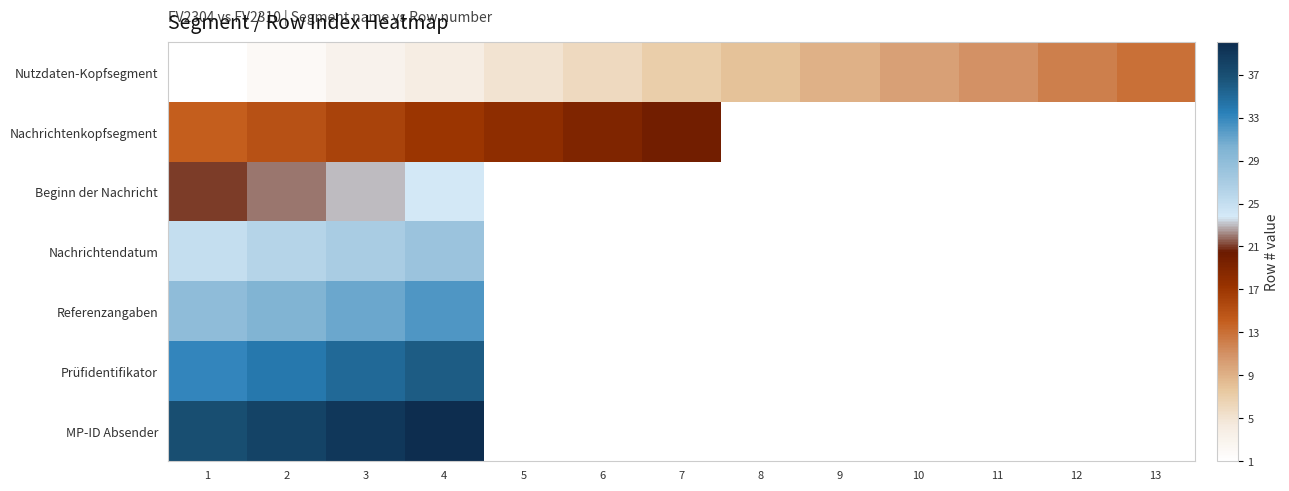

Which label corresponds to the largest value in the chart?

4